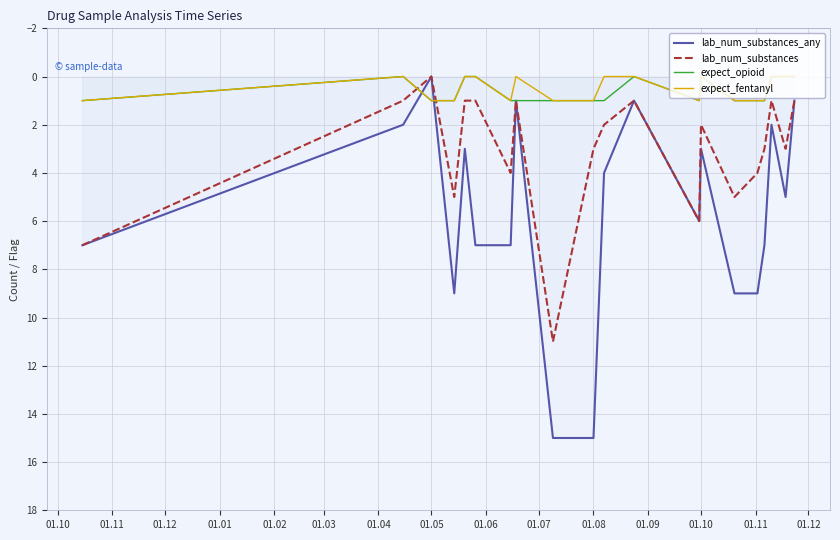

Does the chart have visible grid lines?

Yes